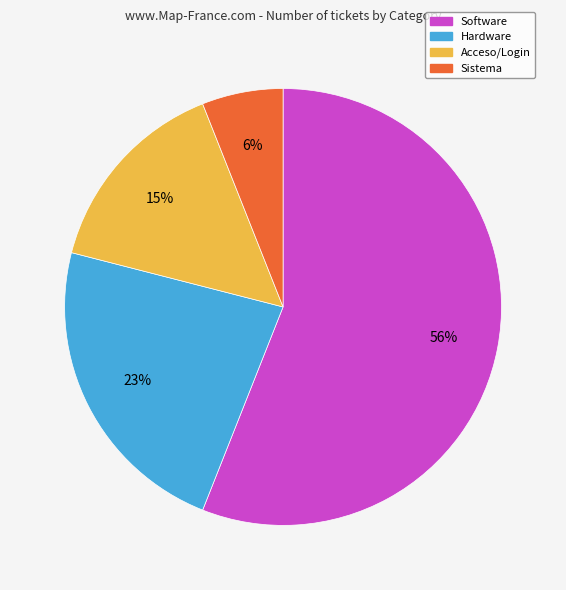

To the nearest percent, what is the average slice percentage?

25%